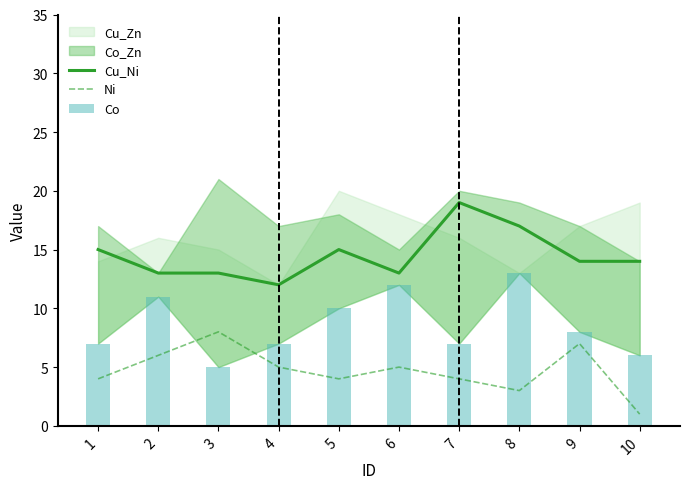

At 7, list the series in order from smallest to largest.

Ni, Co, Cu_Ni